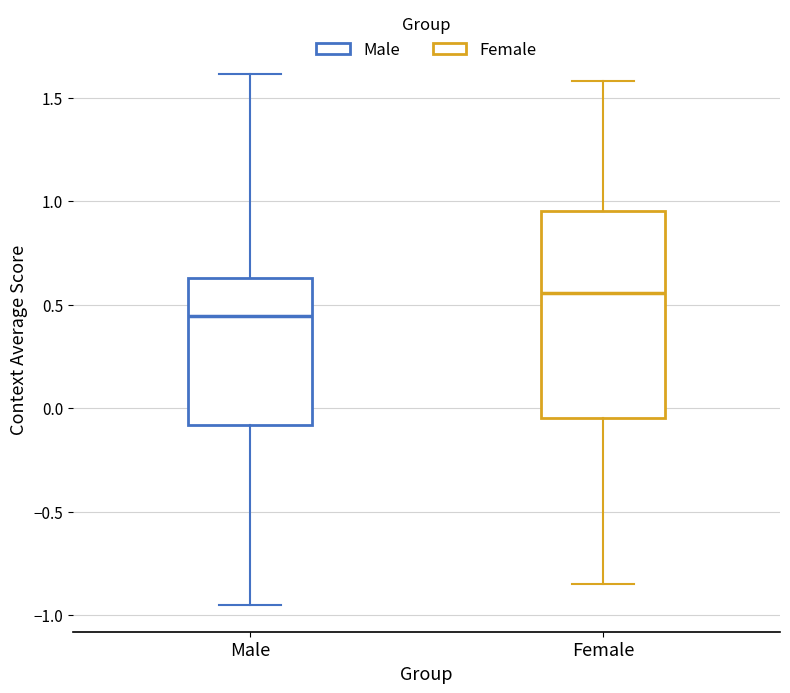

Which box's median line is the highest?

Female